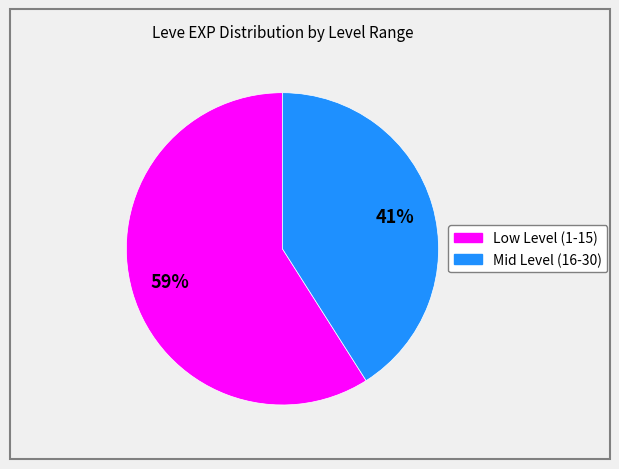

To the nearest percent, what is the difference between the largest and smallest slice percentages?

18%